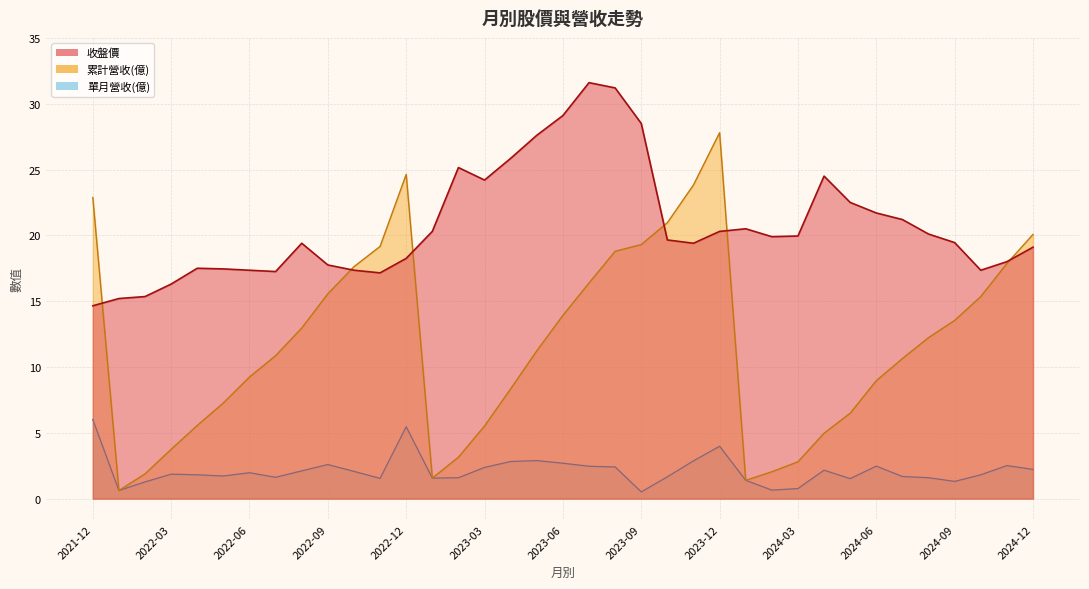

What is the minimum value for 收盤價?

14.7